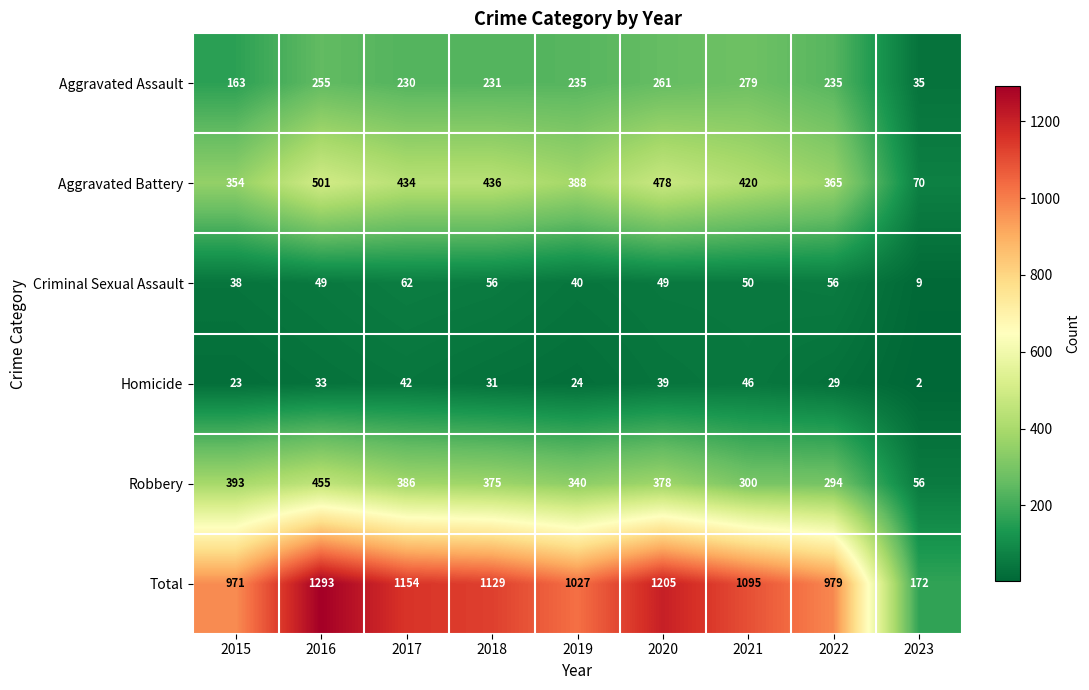

Which series has the widest spread of values?

Total